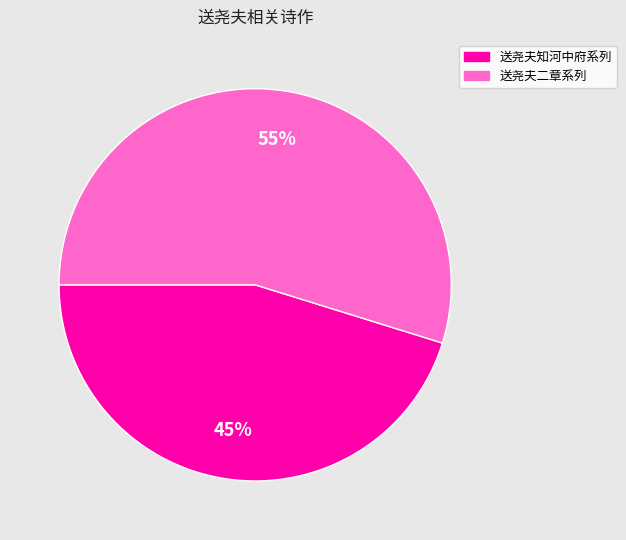

To the nearest percent, what is the average slice percentage?

50%